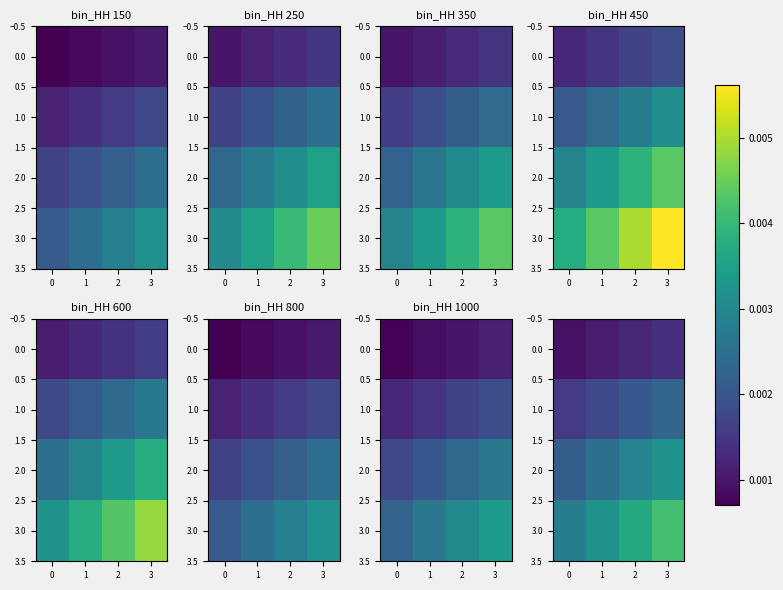

Between 0 and 3, which is larger?

3